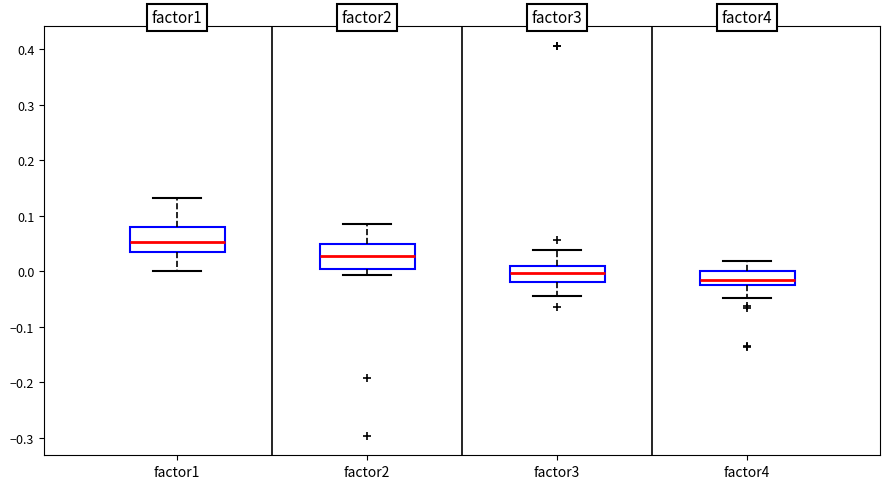

Where is the upper edge of the box for factor2 on the y-axis? The values are not printed on the chart, so give them approximately, as read against the axis.

0.05